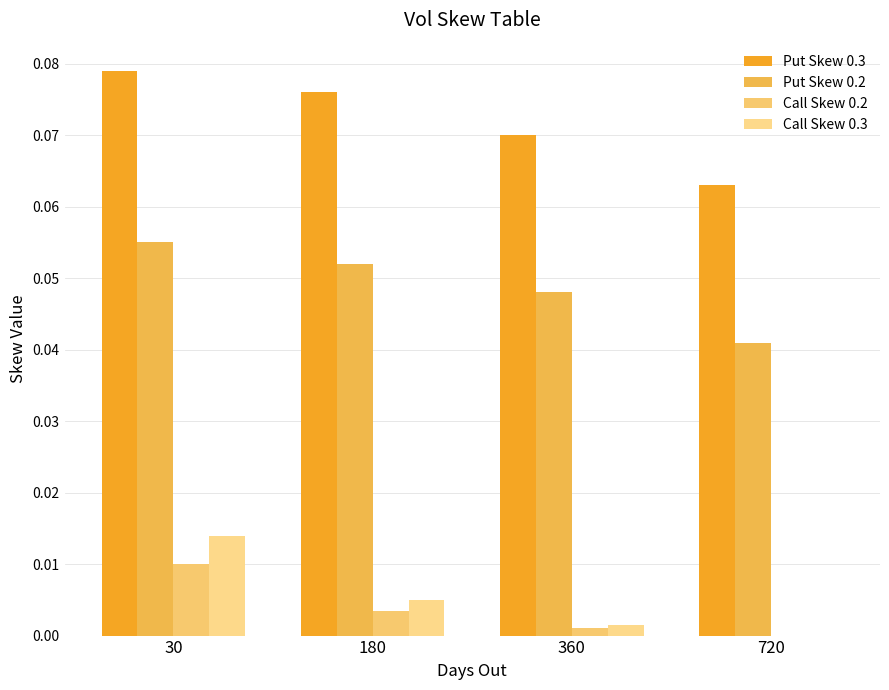

Are the bars horizontal?

No